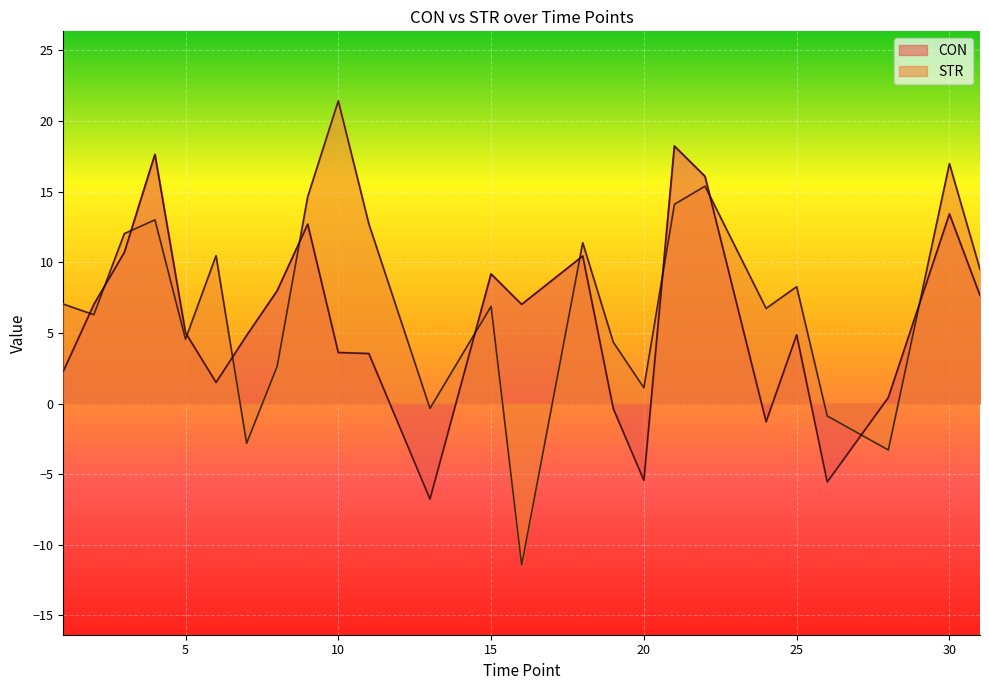

Is it true that STR equals 10.2 at 24?

False